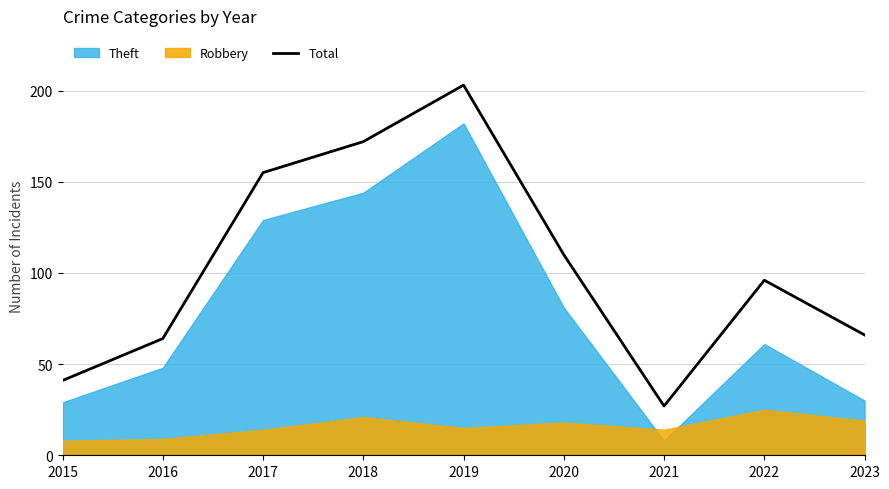

What is the difference between the maximum and minimum values?

176